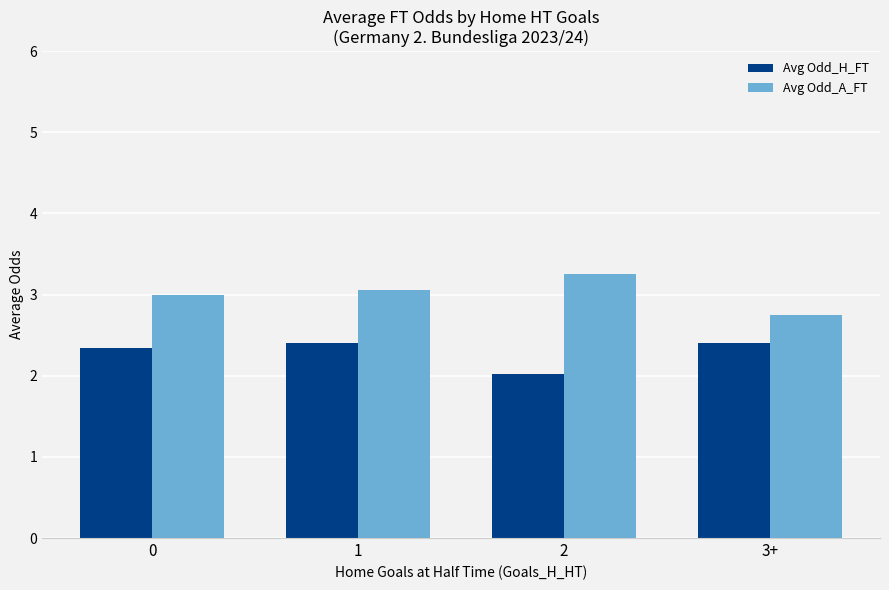

Read the Avg Odd_H_FT value at 3+.

2.4